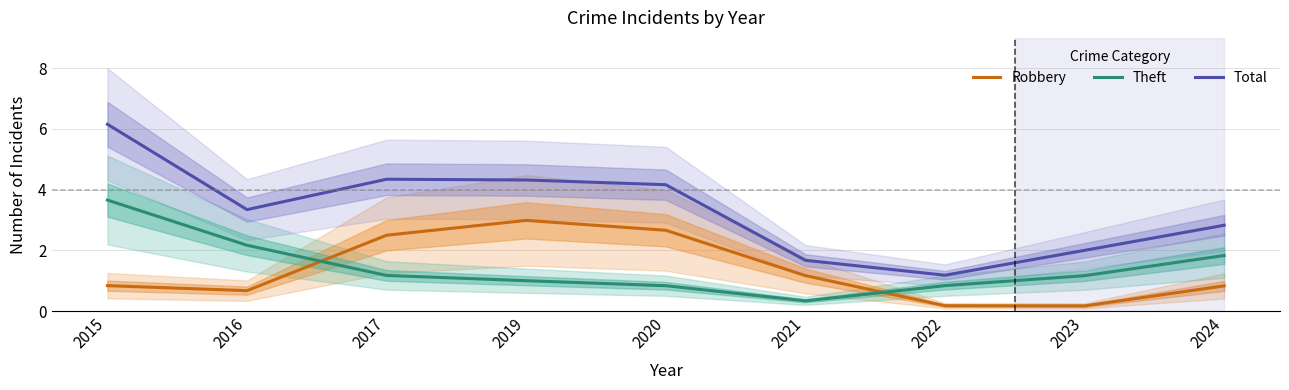

How many interior local valleys does the Robbery series have?

2